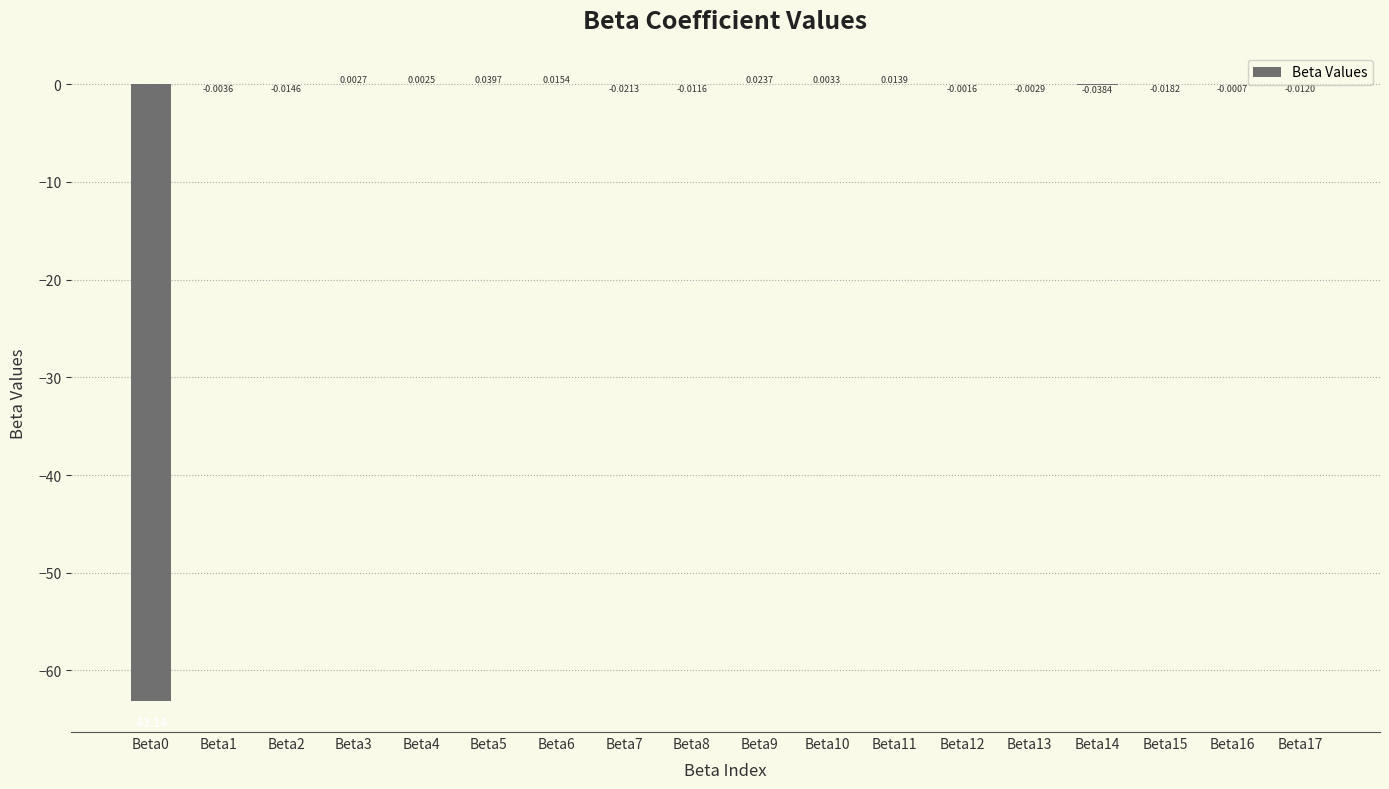

Which label corresponds to the largest value in the chart?

Beta5